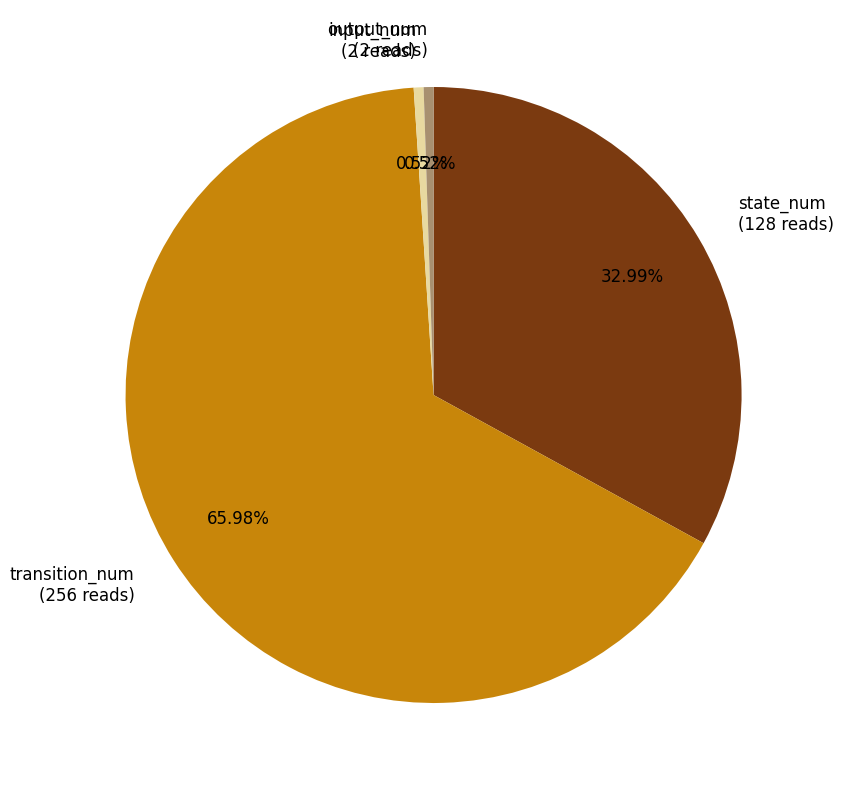

Count the number of slices in the pie.

4